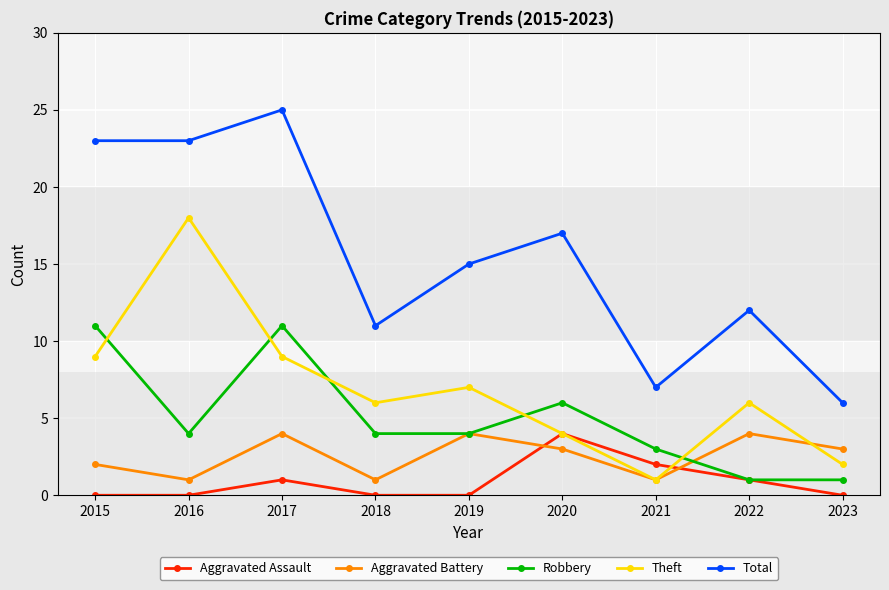

What is the approximate value of Aggravated Battery at 2022?

4